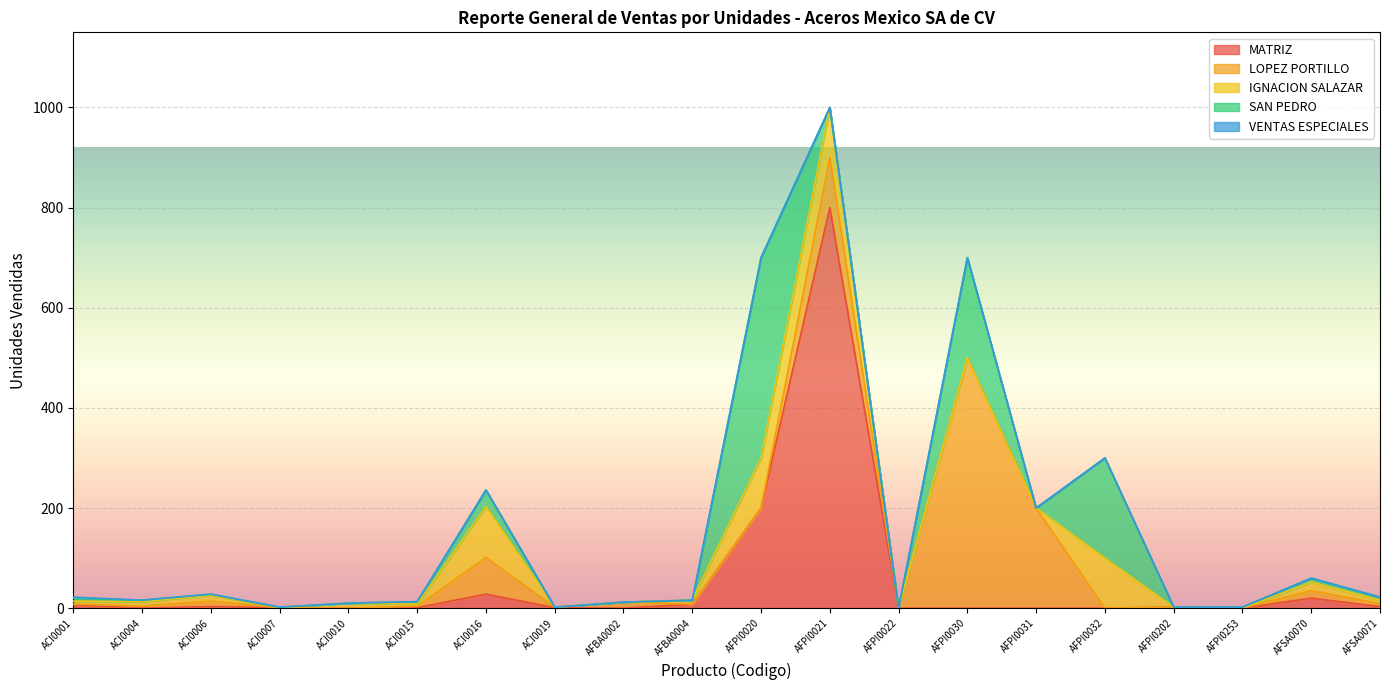

In MATRIZ, how many points are lower than both neighbors (excluding endpoints)?

4